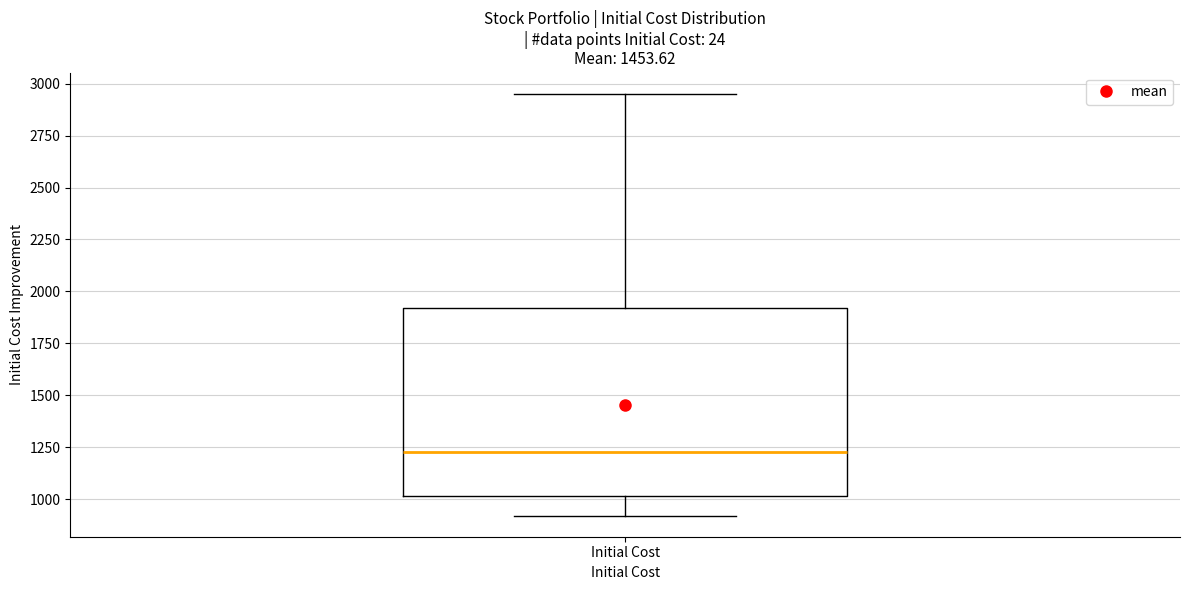

Where is the upper edge of the box for Initial Cost on the y-axis? The values are not printed on the chart, so give them approximately, as read against the axis.

1900